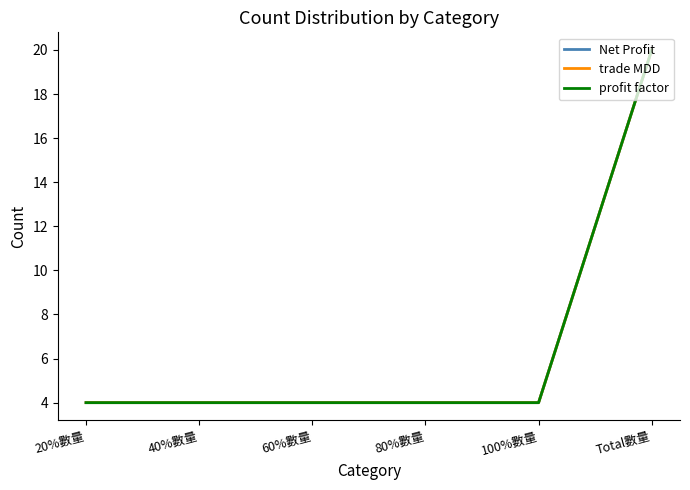

Does the chart display data point markers on the line(s)?

No